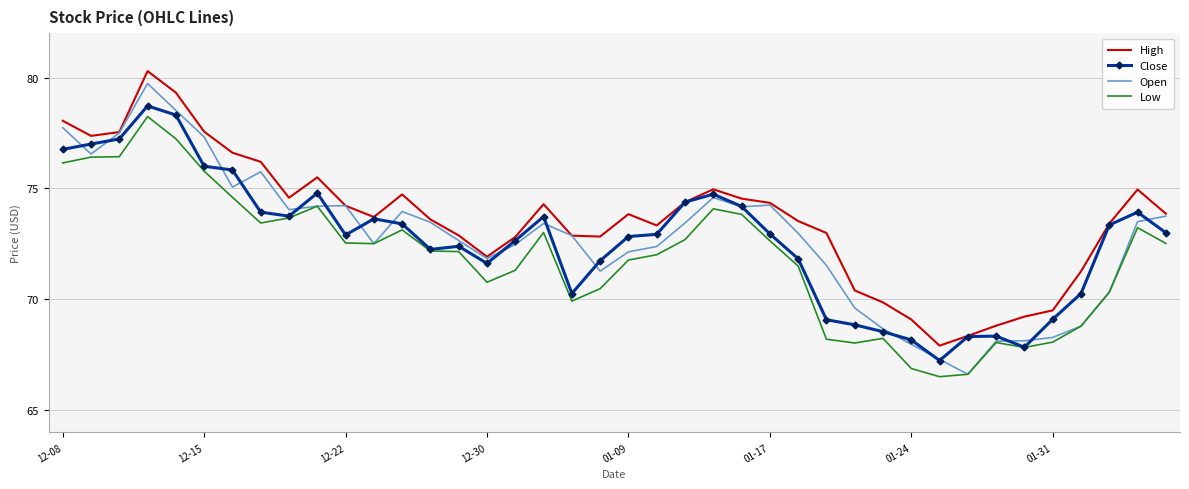

True or false: Low and High intersect in this chart.

False